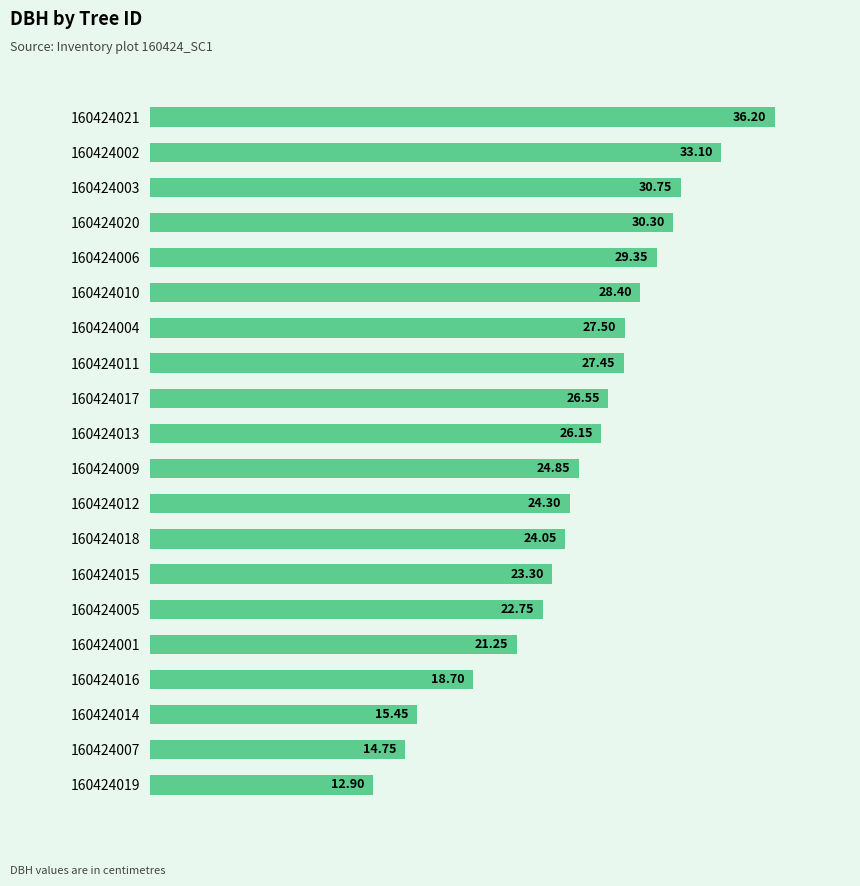

Between 160424018 and 160424002, which is larger?

160424002